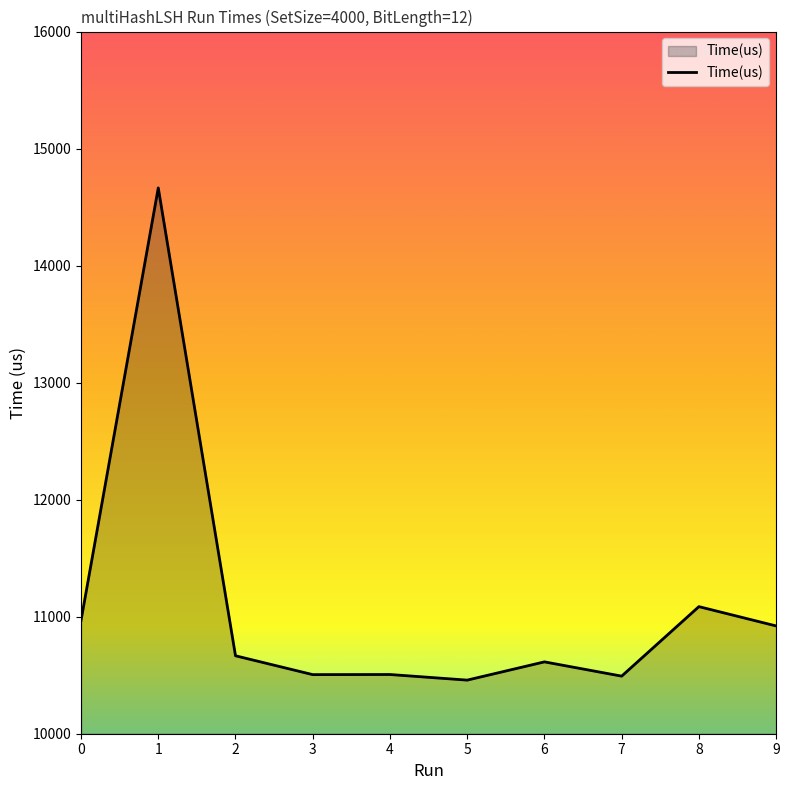

What is the greatest value displayed?

14664